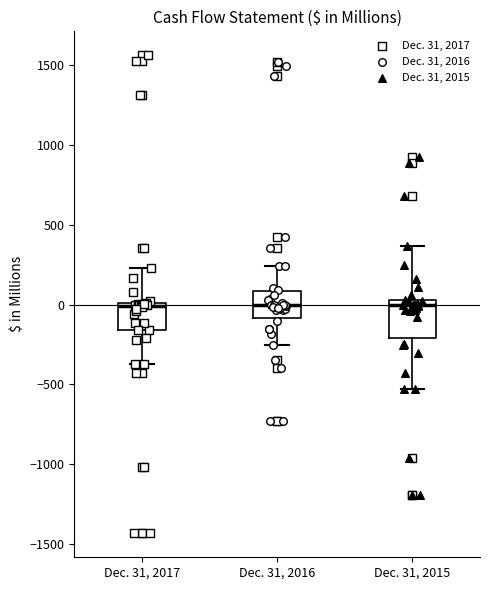

Reading left to right, transcribe this box plot: for each box, give where its median line is, the range the box spans, and where its two whiskers end, as read against the y-axis. The values are not printed on the chart, so give them approximately, as read against the axis.

Dec. 31, 2017: median 0 (just below the box's upper edge), box -150 to 0, whiskers -350 to 250
Dec. 31, 2016: median 0, box -100 to 100, whiskers -250 to 250
Dec. 31, 2015: median 0, box -200 to 50, whiskers -550 to 350